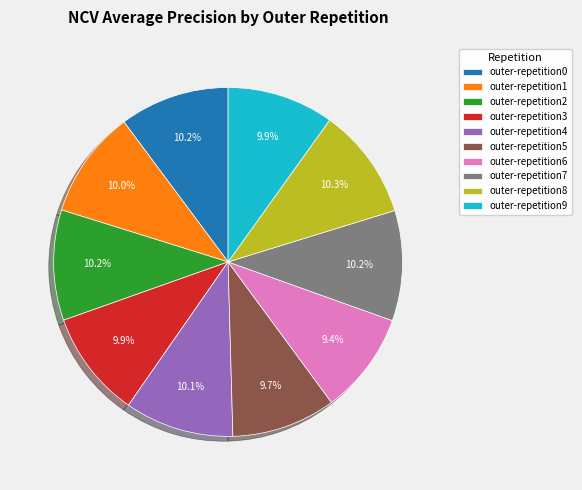

To the nearest percent, what percentage of the pie is outer-repetition2?

10%